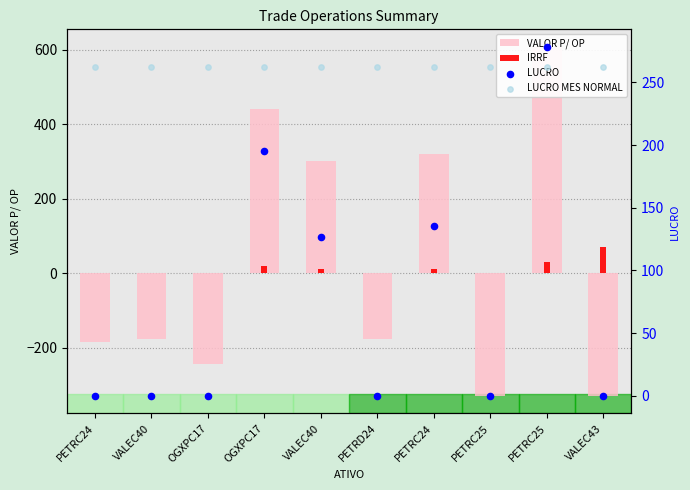

At which category is the sum across all series the highest?

PETRC25